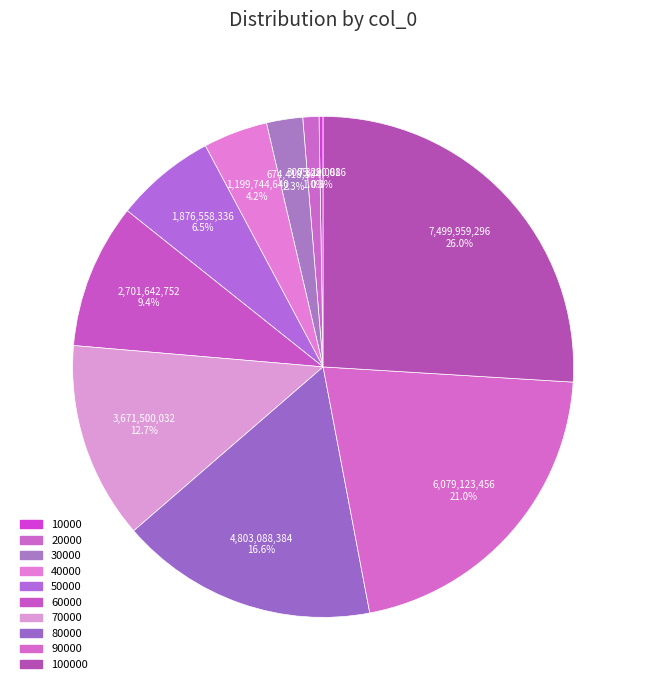

What percentage is NOT represented by 30000?

97.7%